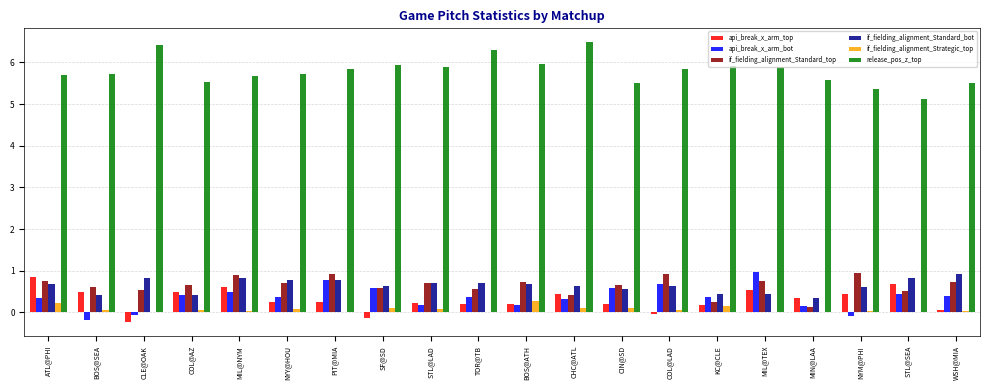

What is the greatest value displayed?

6.5